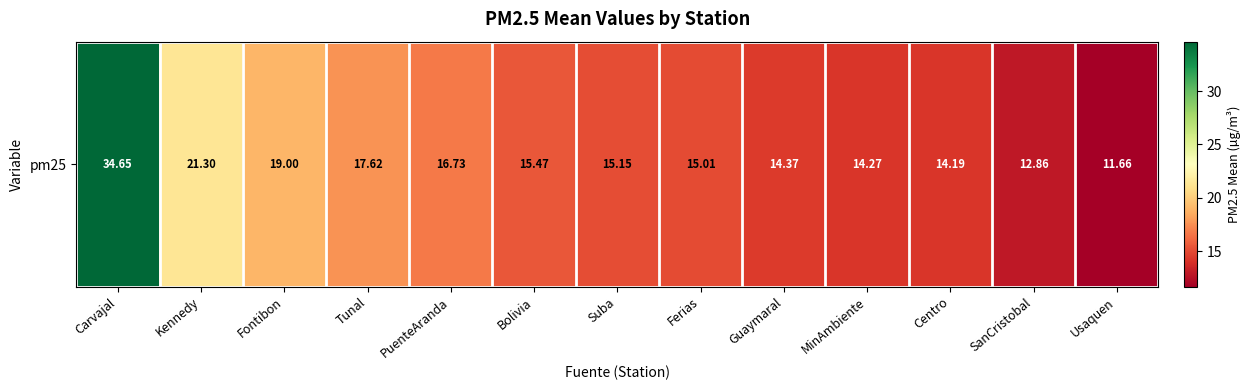

What is the difference between the values at Ferias and Fontibon?

4.0